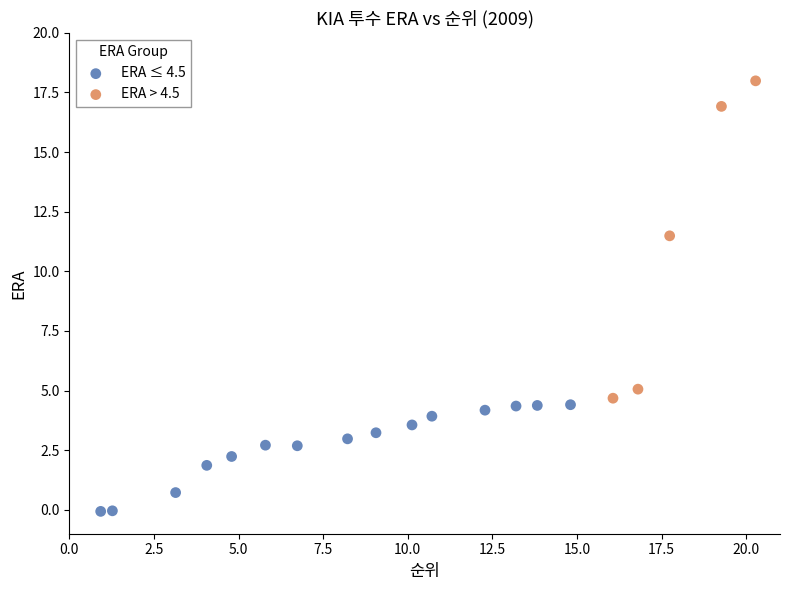

Which series has the widest spread of Y values?

ERA > 4.5